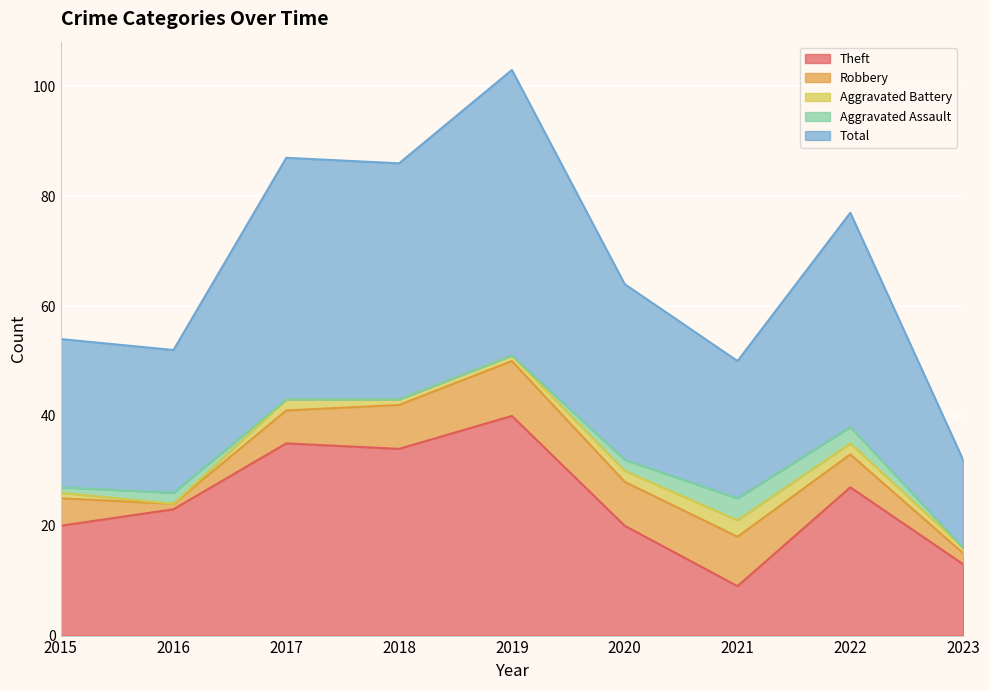

Where is Aggravated Assault nearest to the value 2?

2016